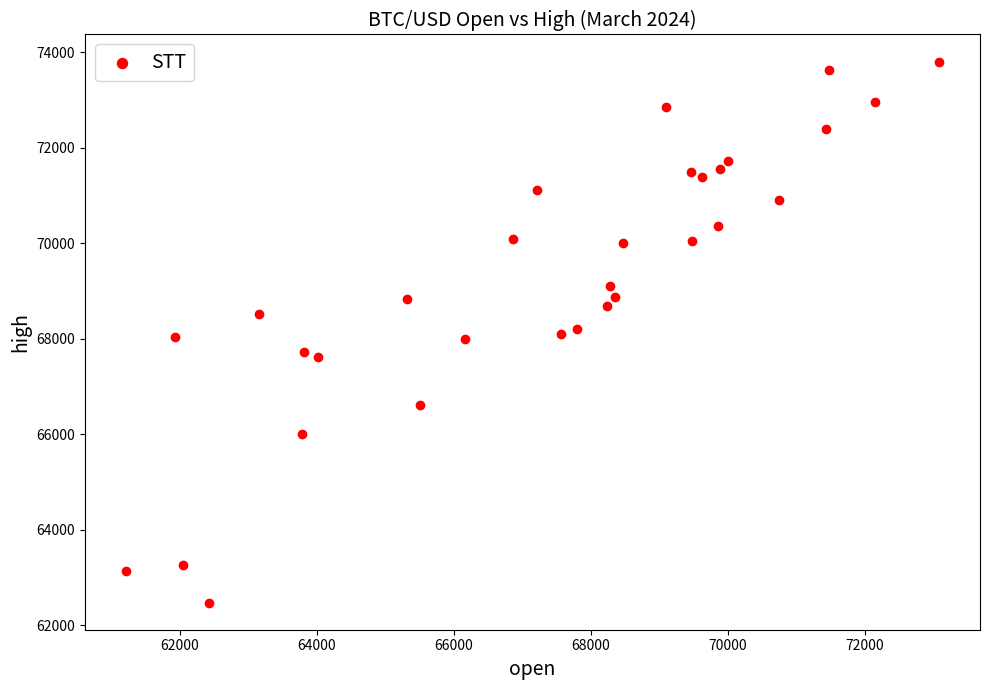

What is the range of X values (max minus min)?

11879.7